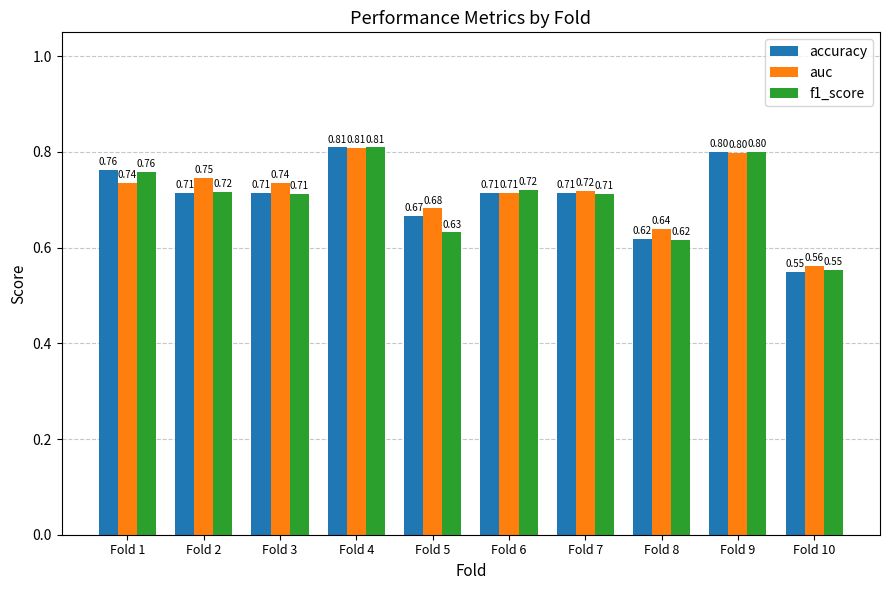

List the series in order of their overall mean, lowest first.

f1_score, accuracy, auc